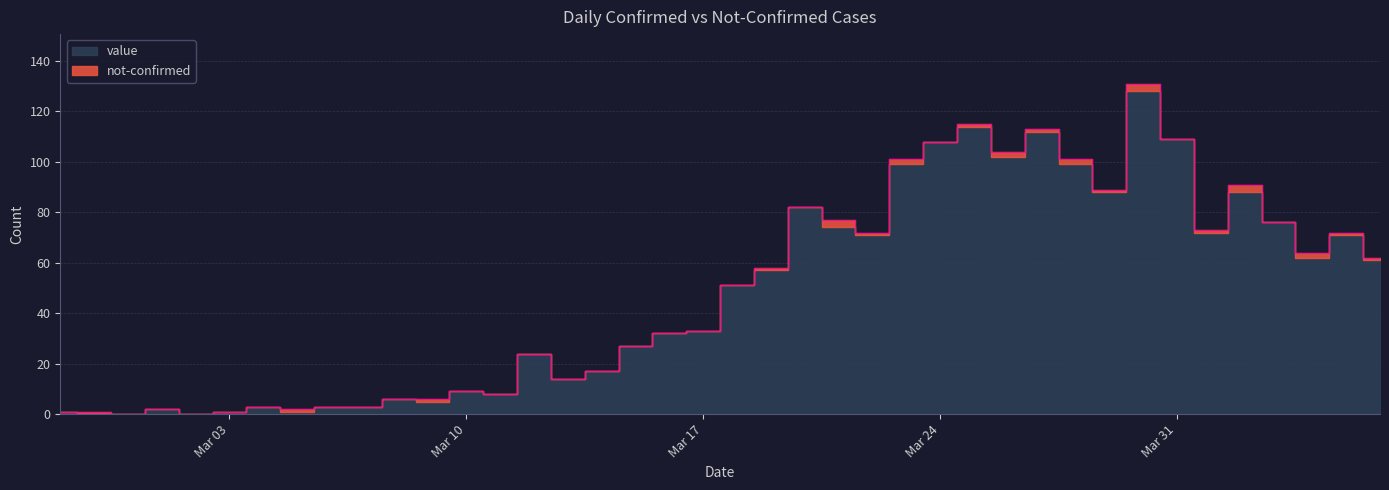

How many interior local peaks (higher than both neighbors) does the data have?

10